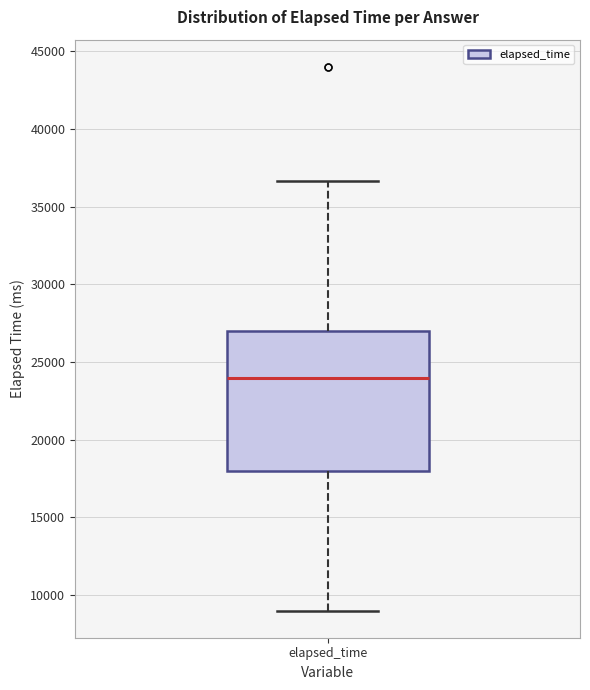

Transcribe this box plot: give where the median line is, the range the box spans, and where the two whiskers end, as read against the y-axis. The values are not printed on the chart, so give them approximately, as read against the axis.

median 24000, box 18000 to 27000, whiskers 9000 to 36500